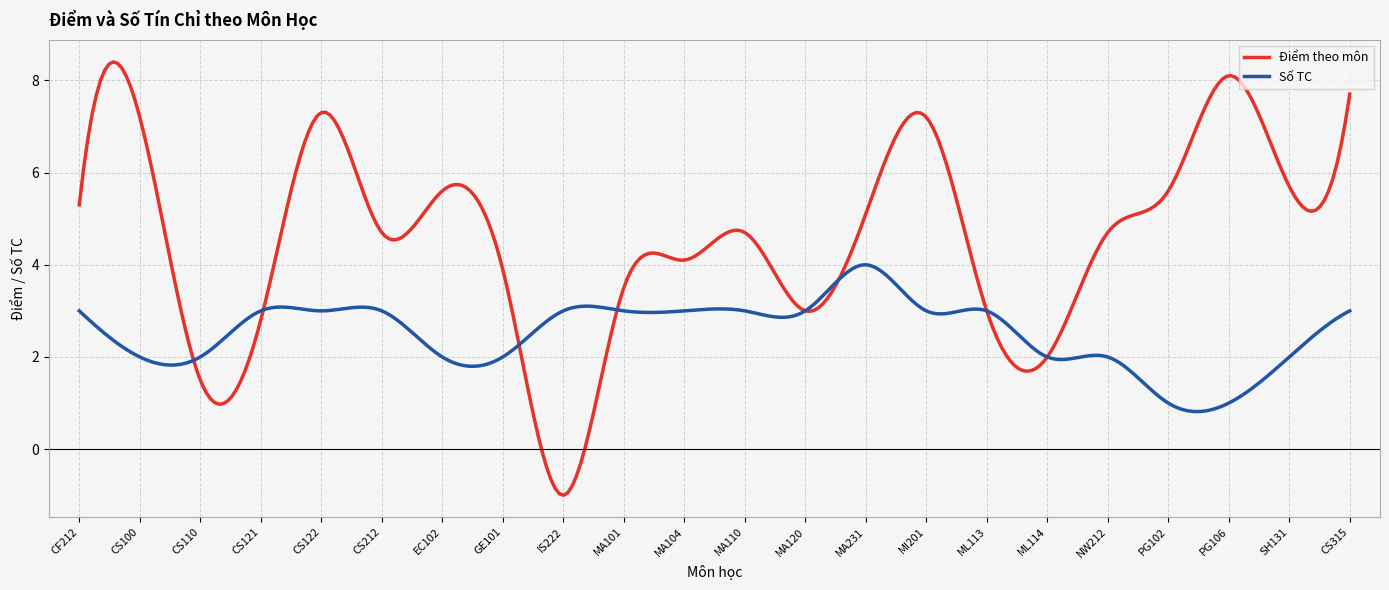

Which series has the widest spread of values?

Điểm theo môn